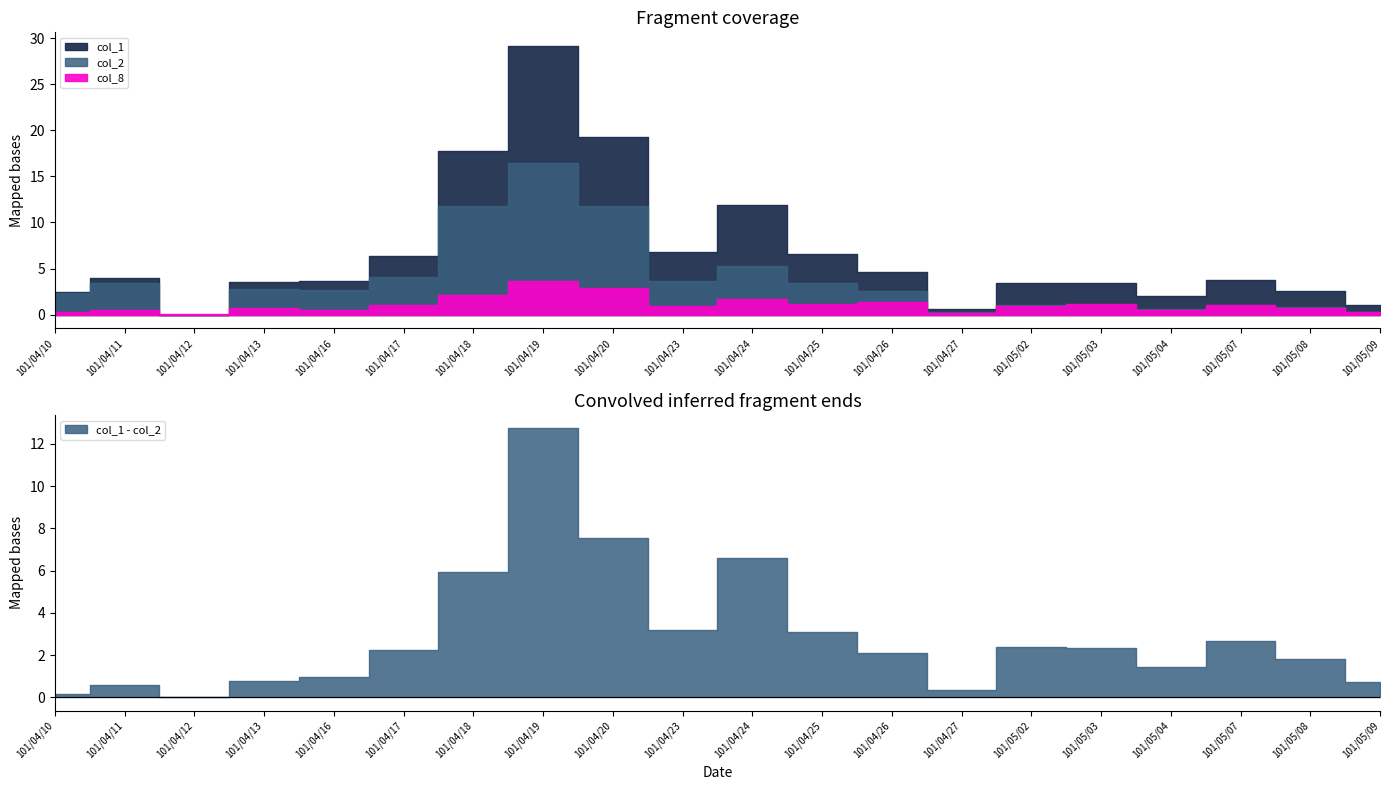

List the series in order of their peak value, highest first.

col_1, col_2, col_8